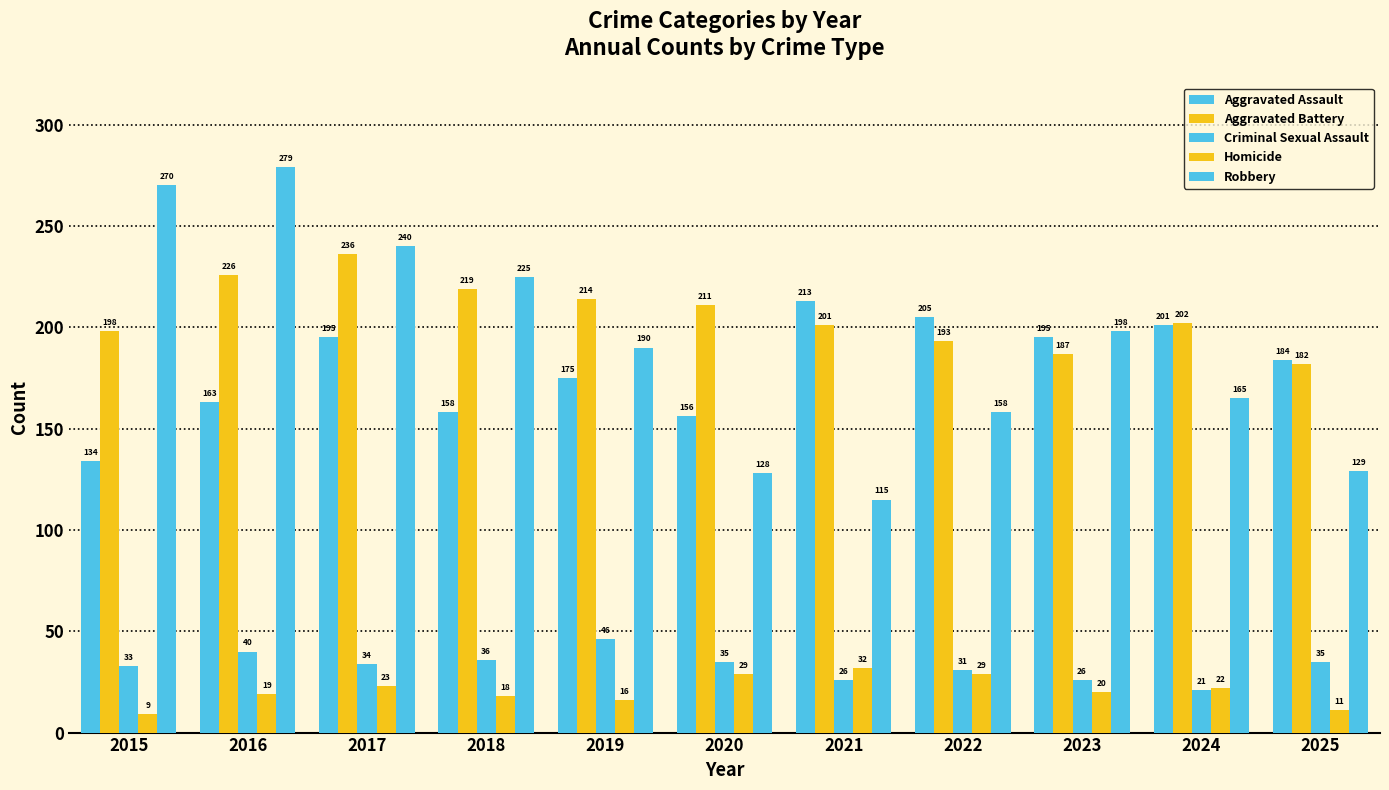

What is the average value of the Aggravated Assault series?

180